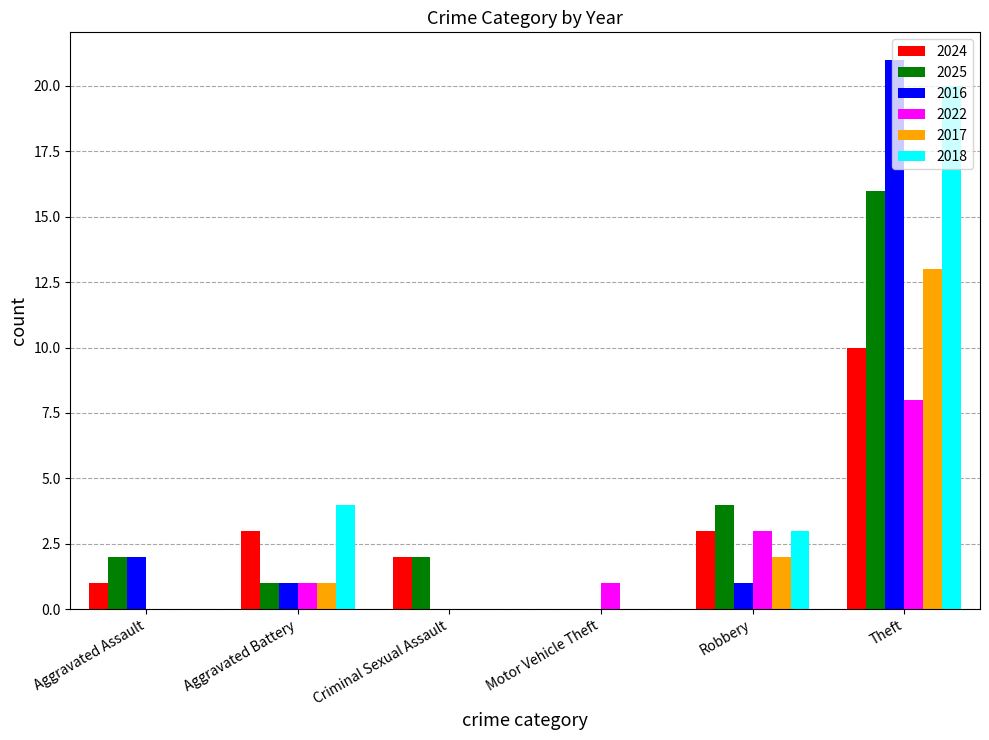

What is the maximum value shown in the chart?

21